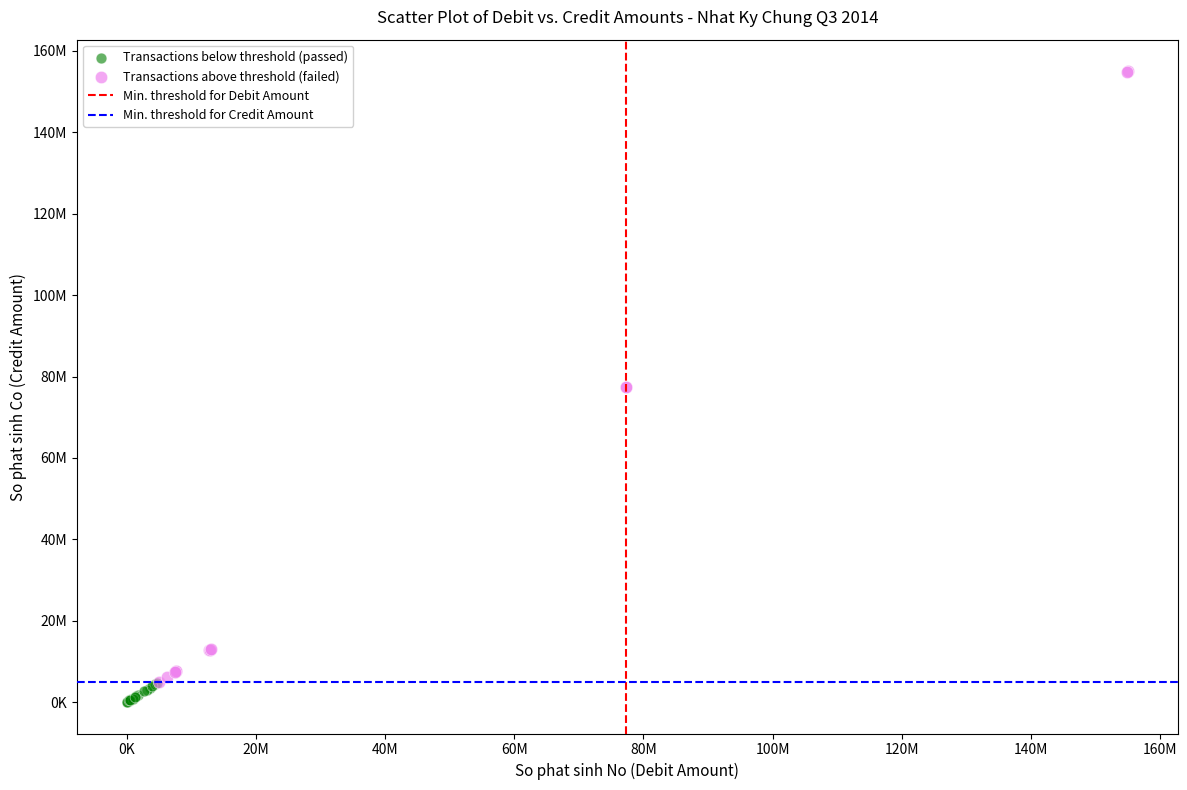

Which series reaches the maximum Y coordinate?

Transactions above threshold (failed)